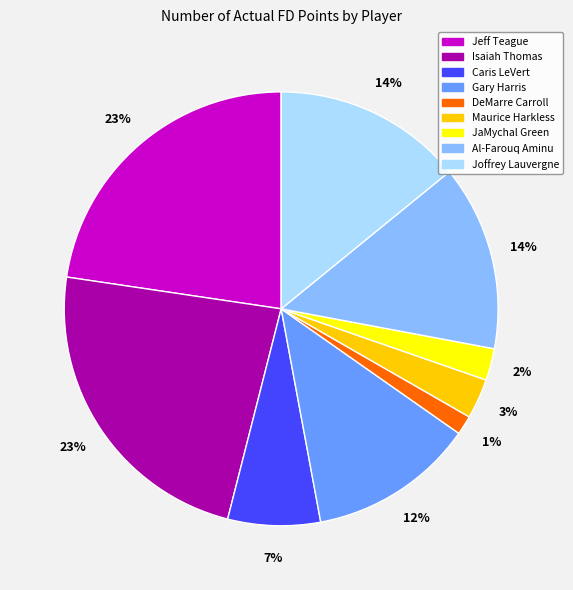

The Isaiah Thomas slice represents 23% of the pie. True or false?

True